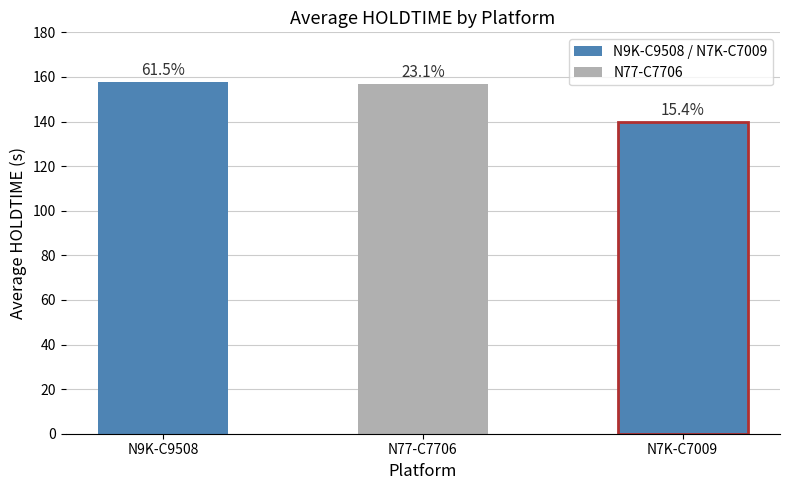

Reading left to right, extract all data points from this chart.

157.9	157.0	140.0